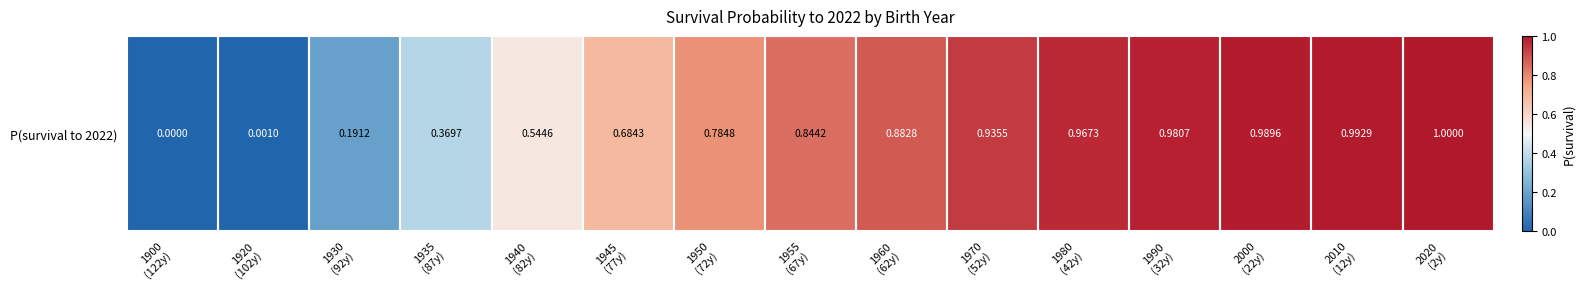

What is the maximum value shown in the chart?

1.0